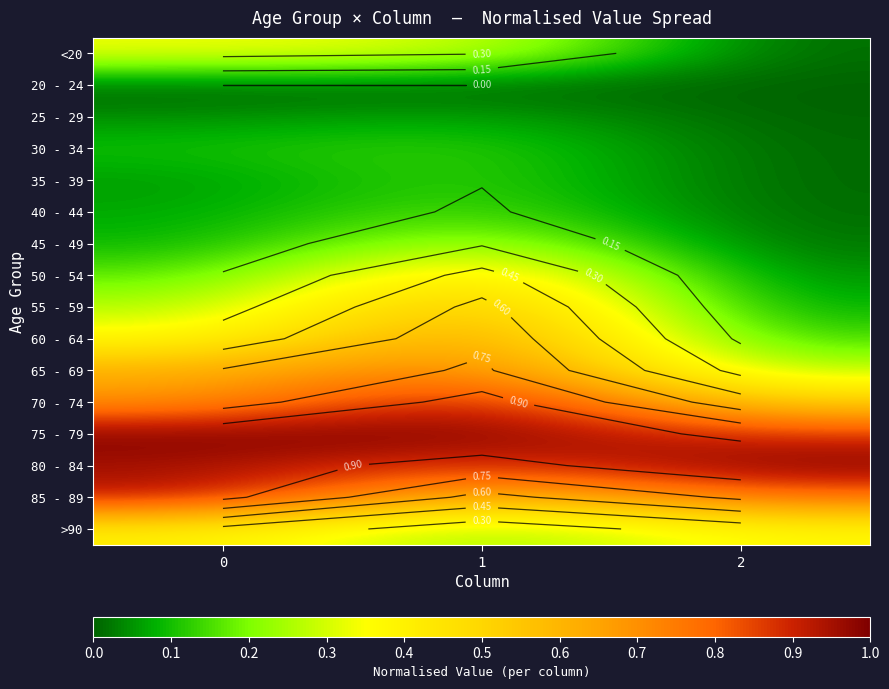

What is the difference between the second highest and minimum values in the row_0 series?

0.3